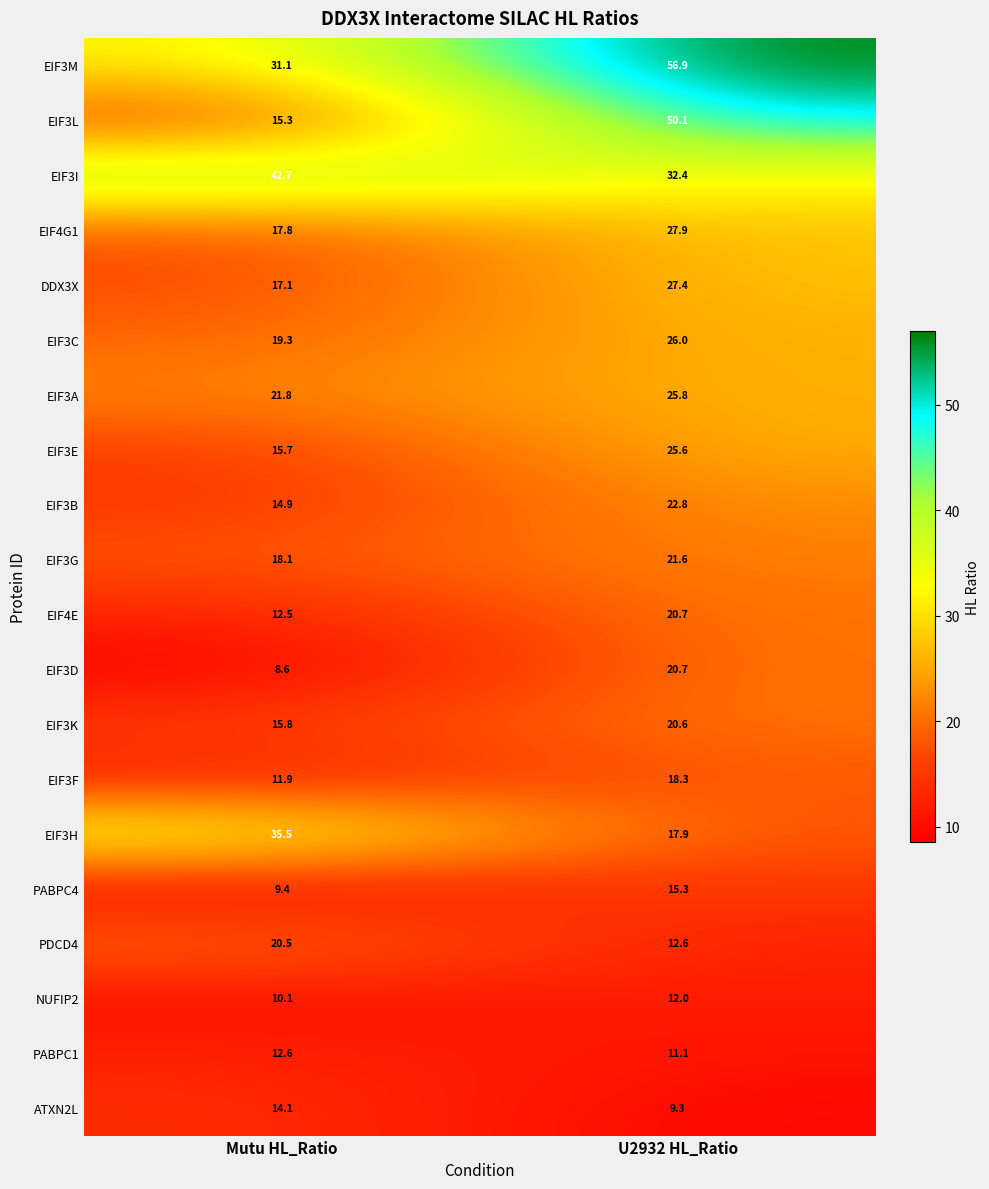

At which label is EIF3C closest to 22?

Mutu HL_Ratio